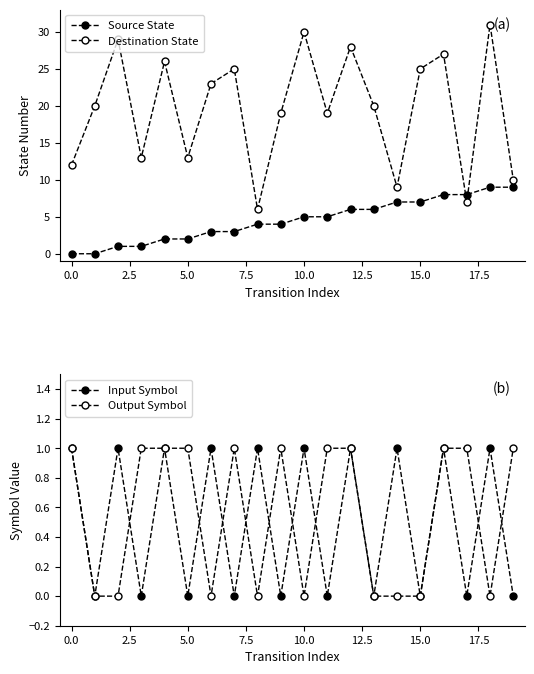

How many data points in Source State are less than 5?

10